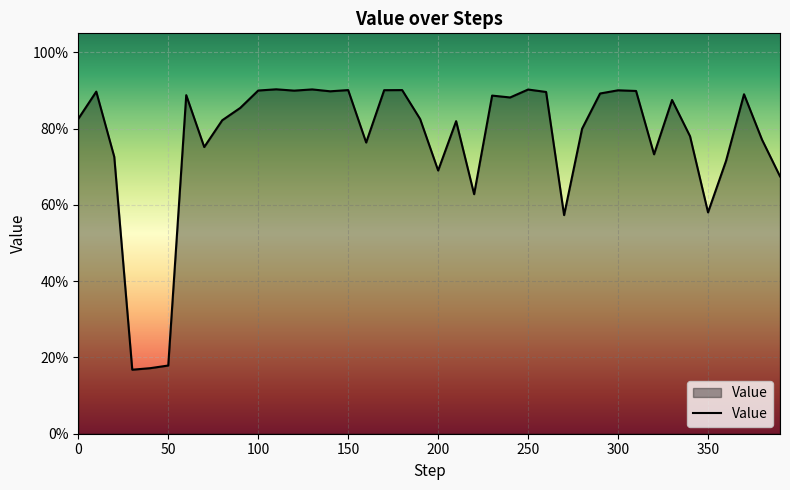

Is this an area chart (filled region under the line)?

Yes